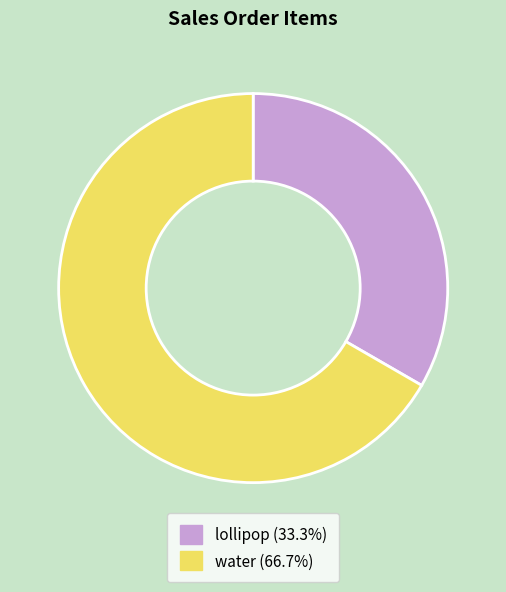

Is water the majority of the pie?

Yes